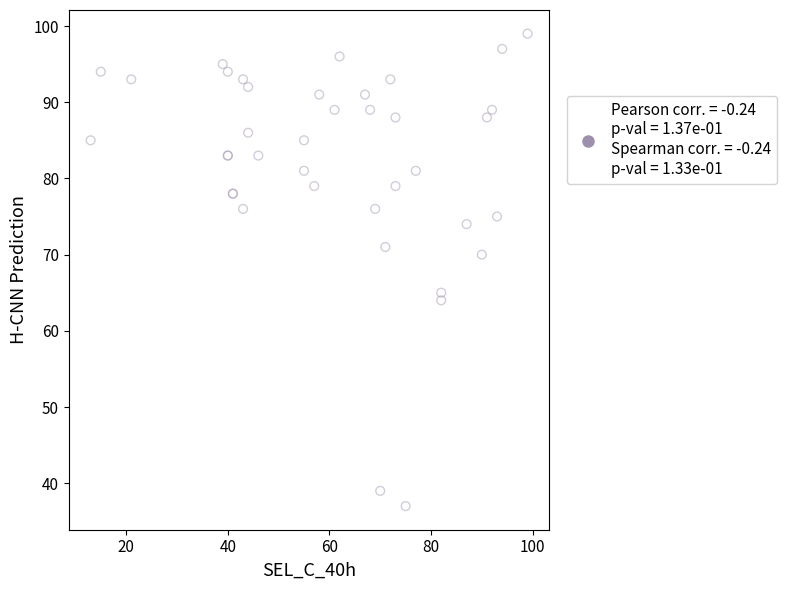

What Y value in the scatter plot is closest to 68?

70